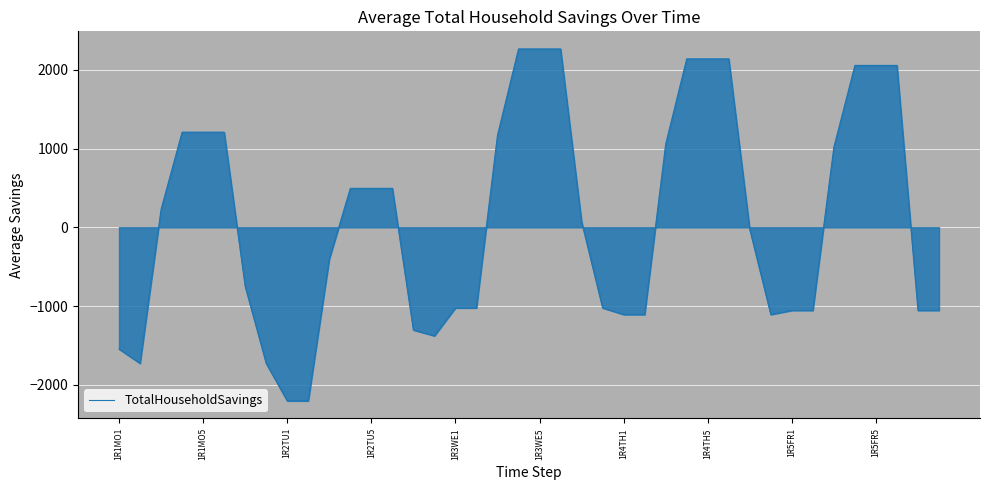

The value at 1R2TU5 is 495.0. True or false?

True